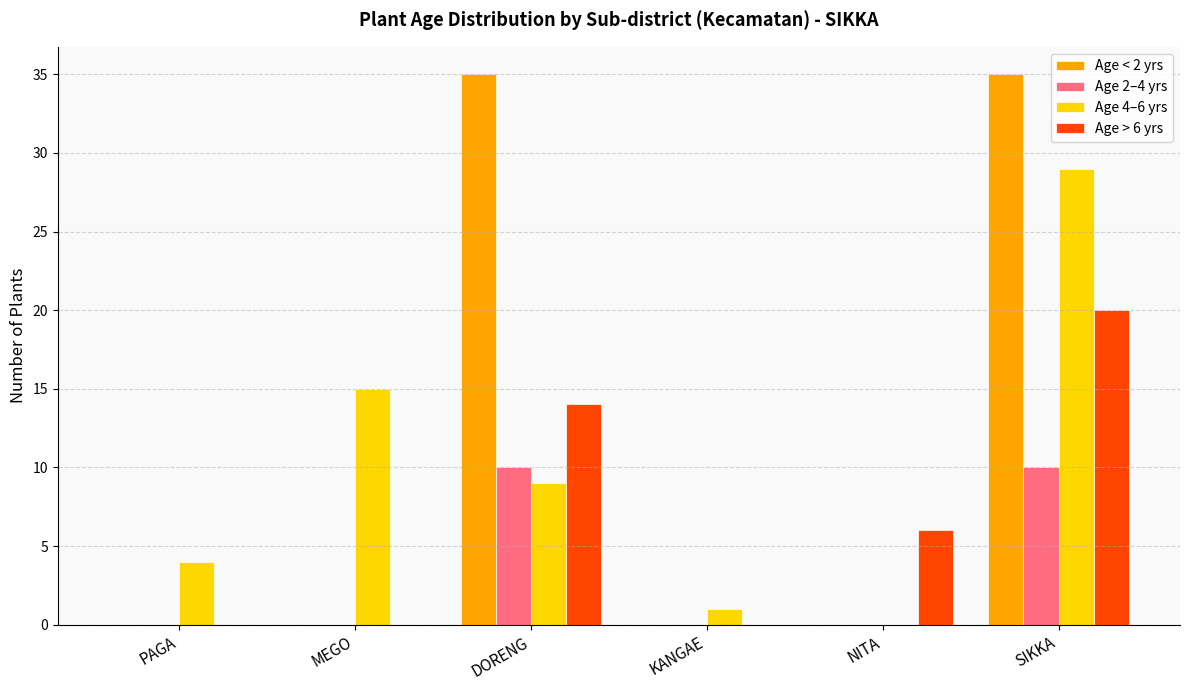

Are the bars grouped side by side (vs. stacked)?

Yes